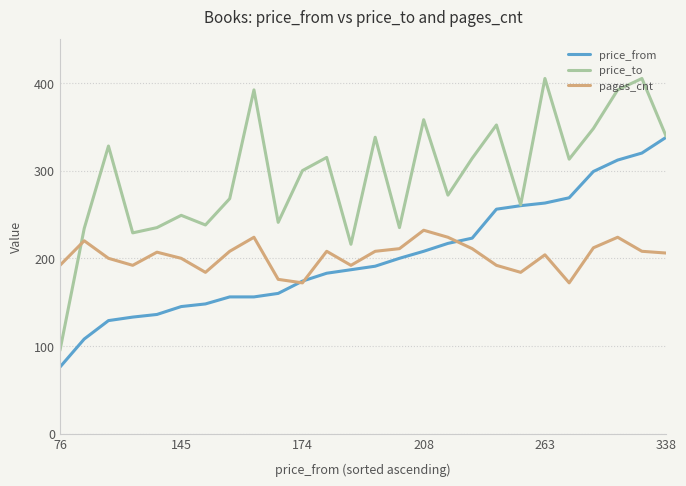

List the series in order of their peak value, lowest first.

pages_cnt, price_from, price_to